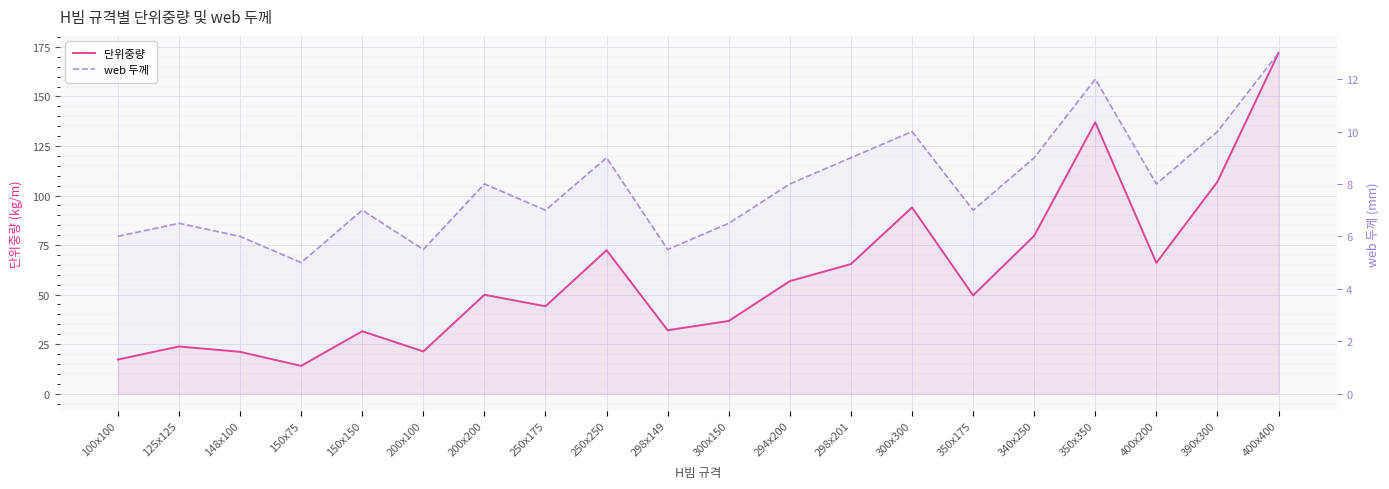

Which series has the widest spread of values?

단위중량